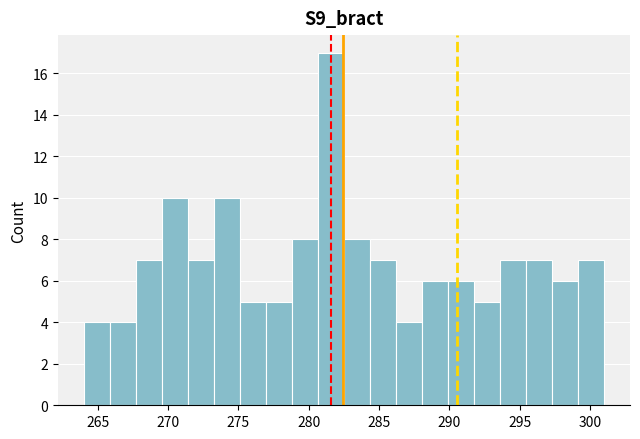

Around what value on the x-axis is the tallest bar? Give the approximate position of its centre, as read against the axis.

281.5